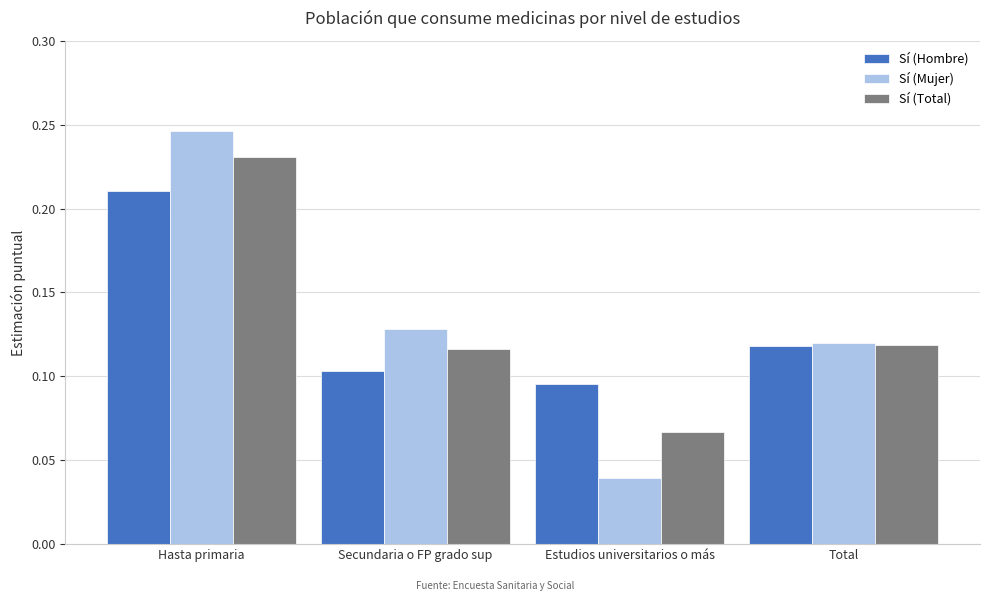

What is the total value across all series at Hasta primaria?

0.7